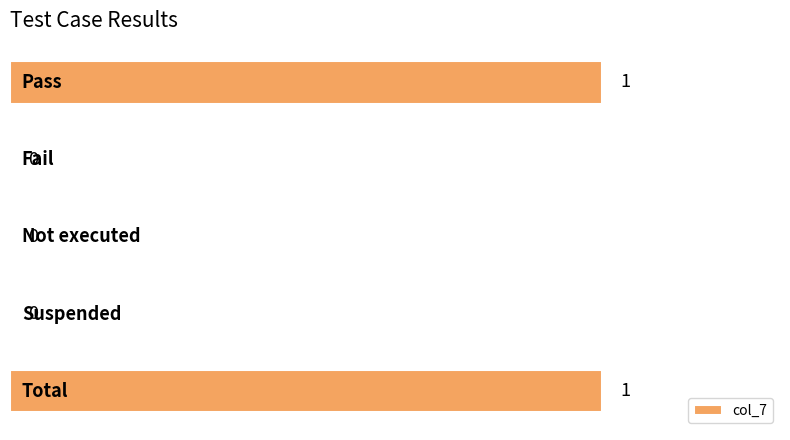

How many values are between 0 and 1?

5